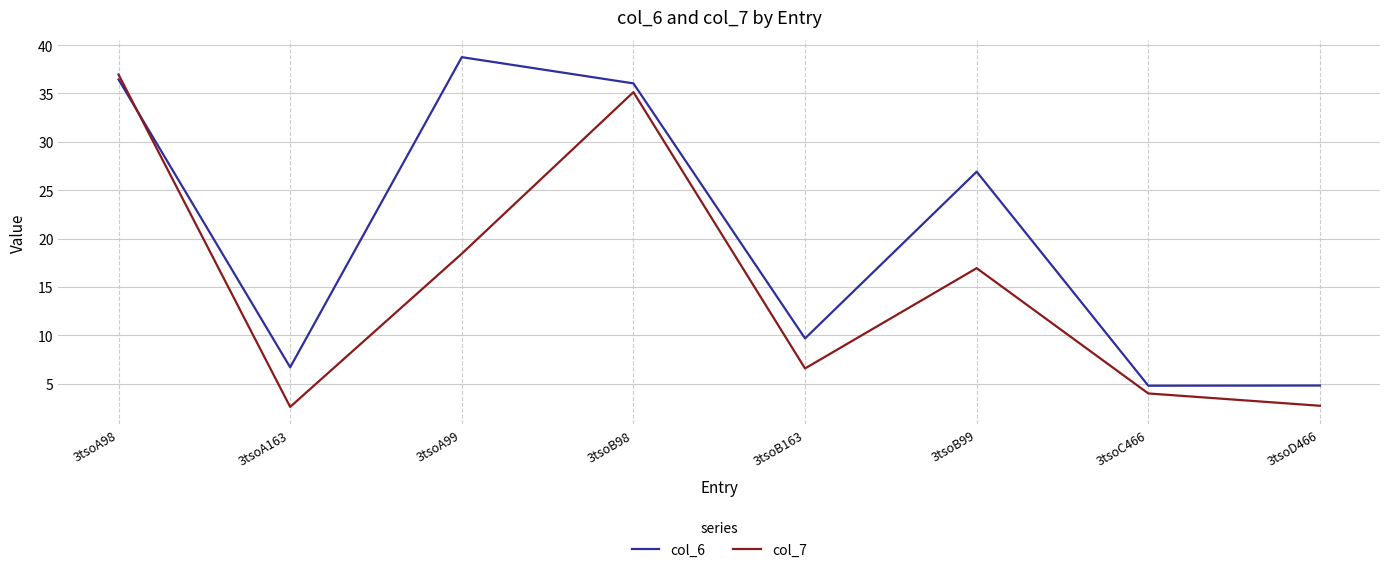

True or false: col_7 and col_6 cross at least once.

True